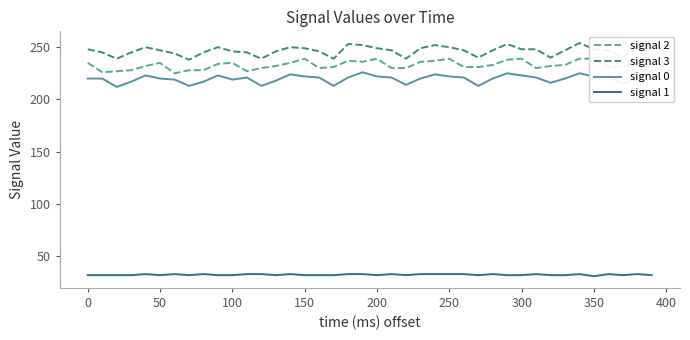

What is the value of the signal 0 point at the 35th from the left?

225